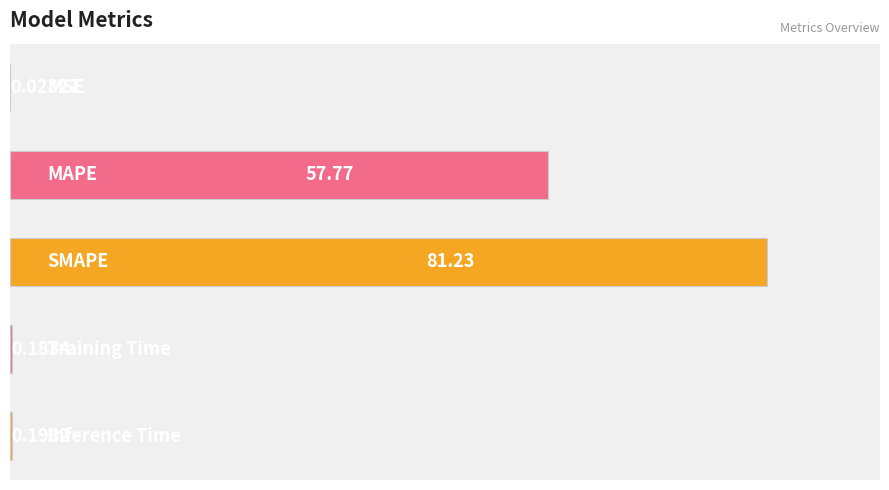

What is the sum of all values?

139.4